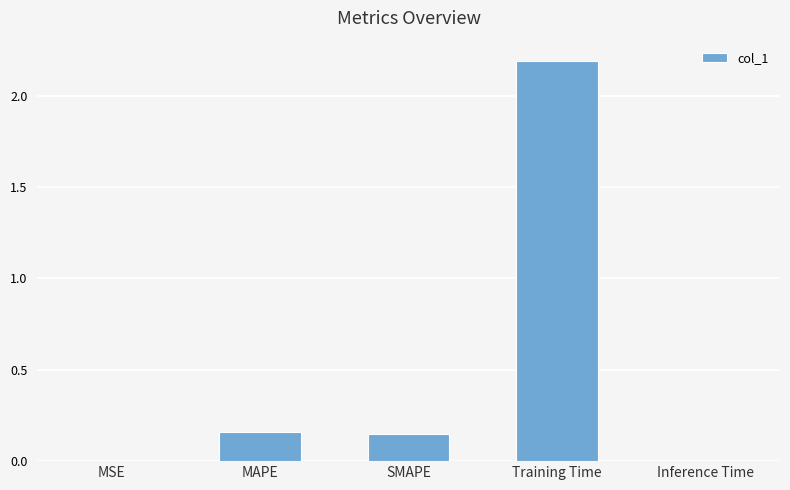

What is the average value?

0.5